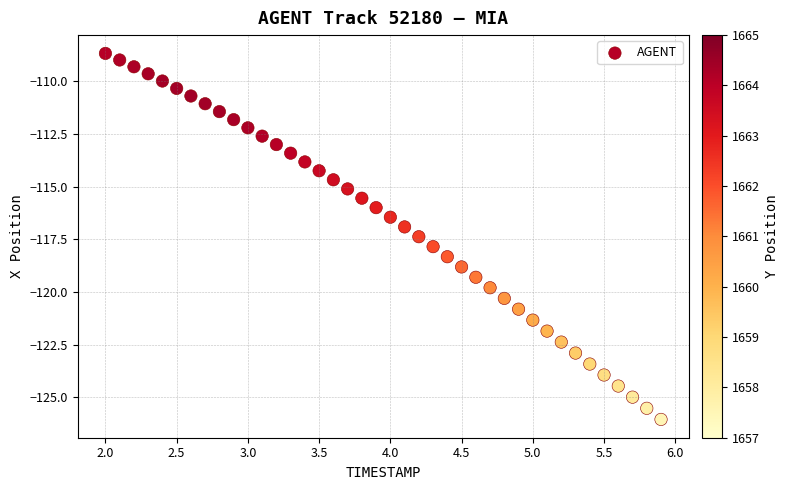

What is the range of Y values (max minus min)?

17.4